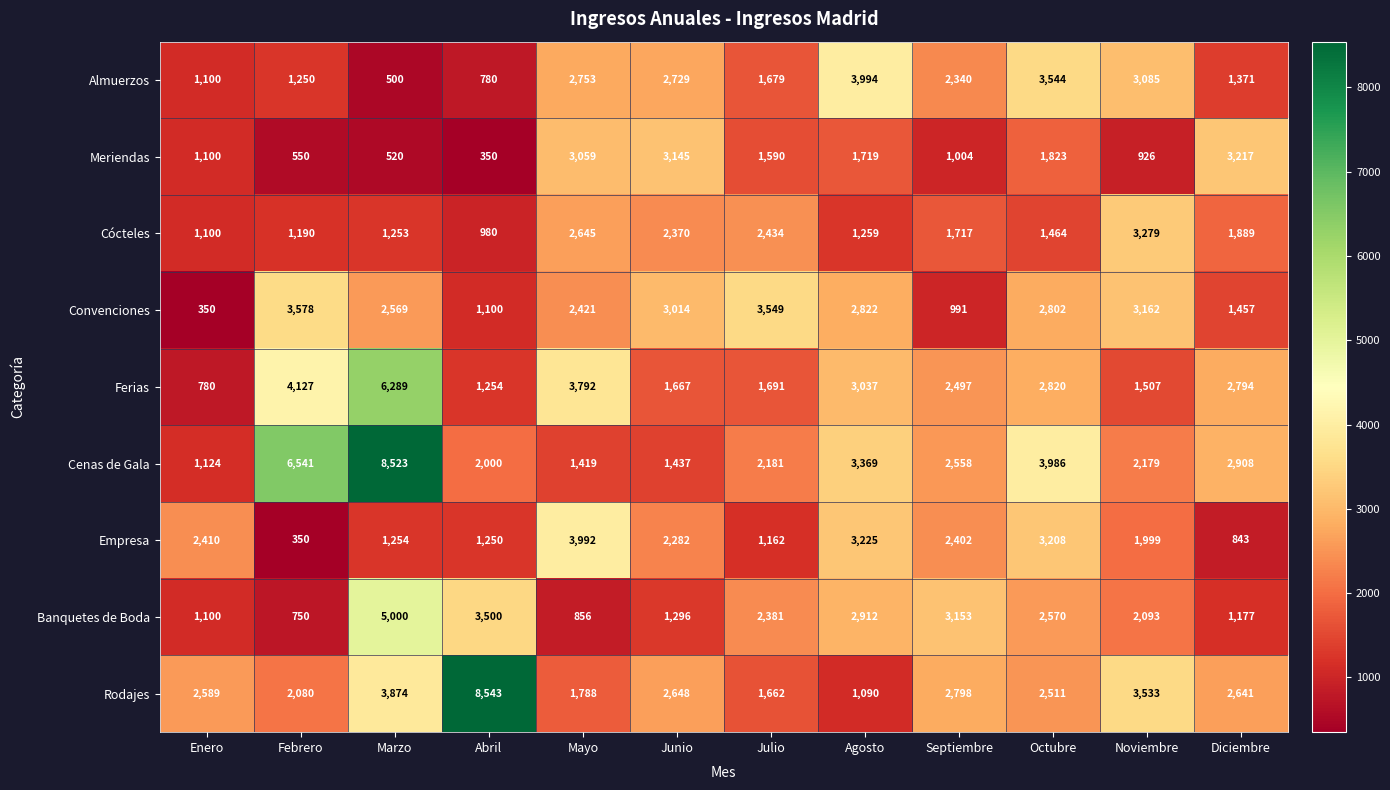

True or false: Meriendas has a value of 3217 at Diciembre.

True